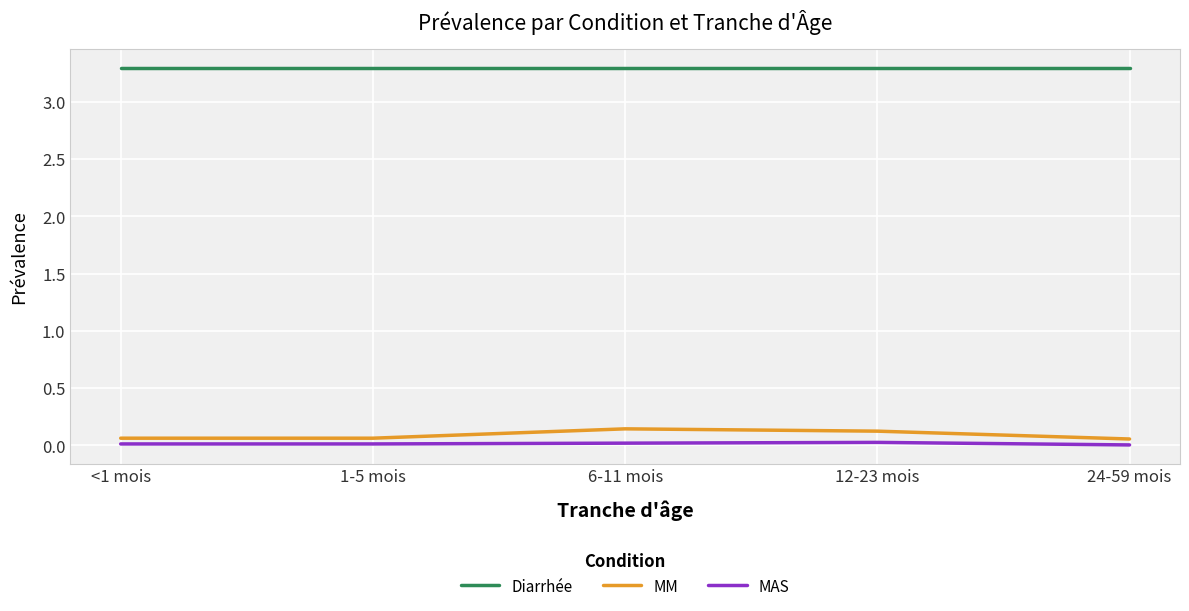

What is the spread (max minus min) of values at 1-5 mois?

3.3